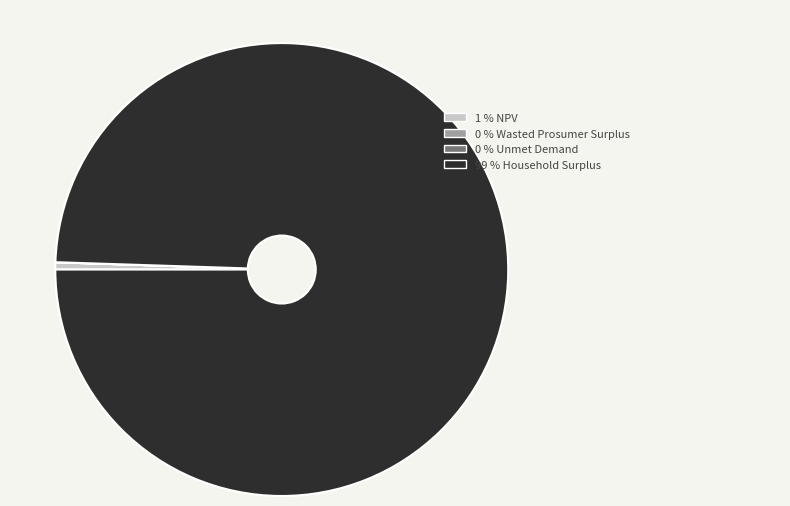

Does any single category account for the majority?

Yes